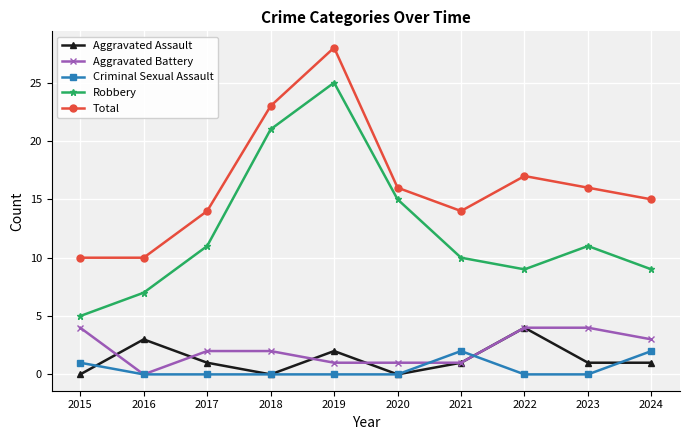

What is the difference between the maximum and minimum values in the Robbery series?

20